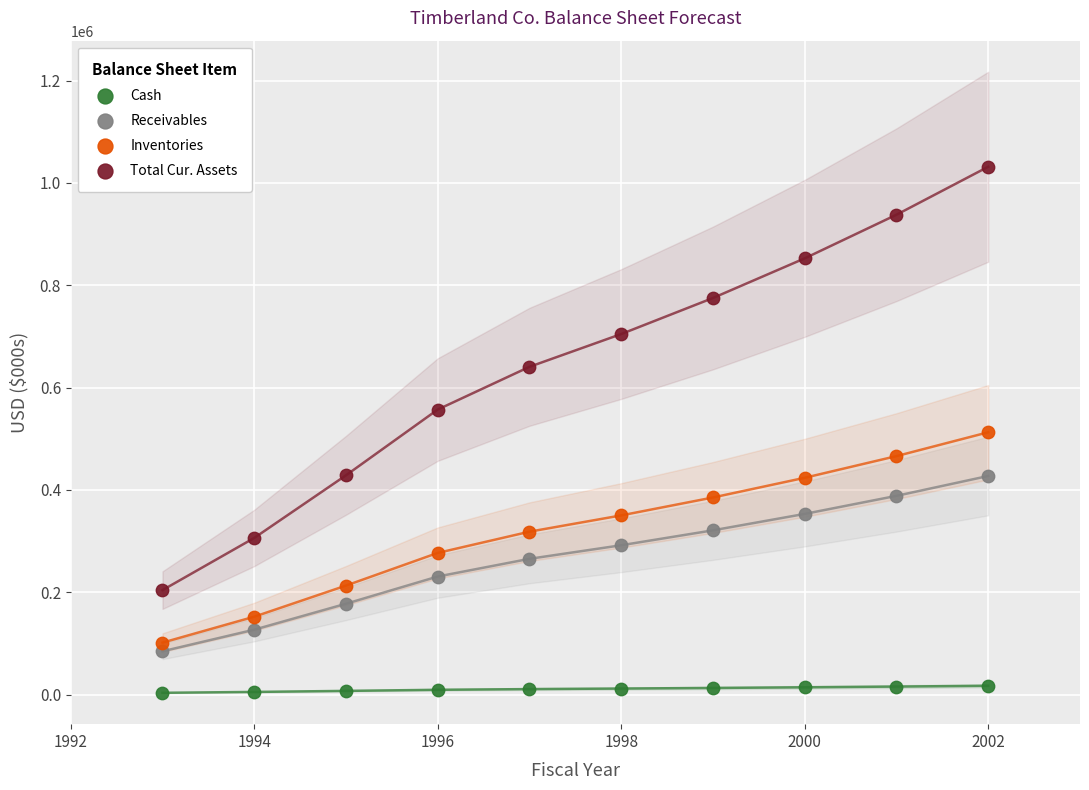

What are all the series names shown in the legend?

Cash, Receivables, Inventories, Total Cur. Assets